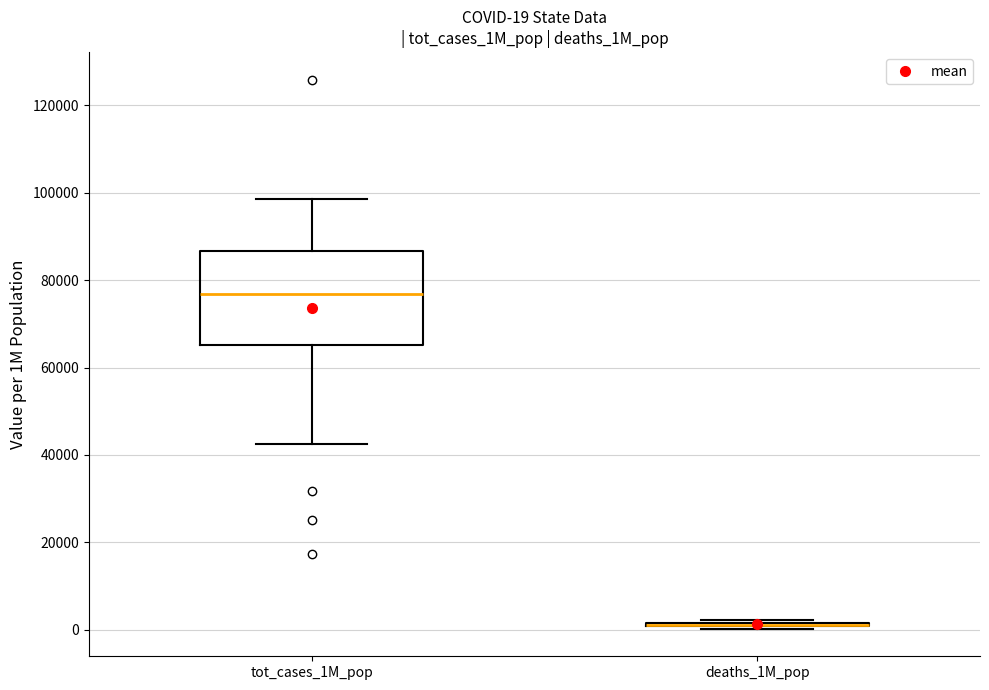

Comparing the boxes themselves (not the whiskers), which one is the tallest?

tot_cases_1M_pop